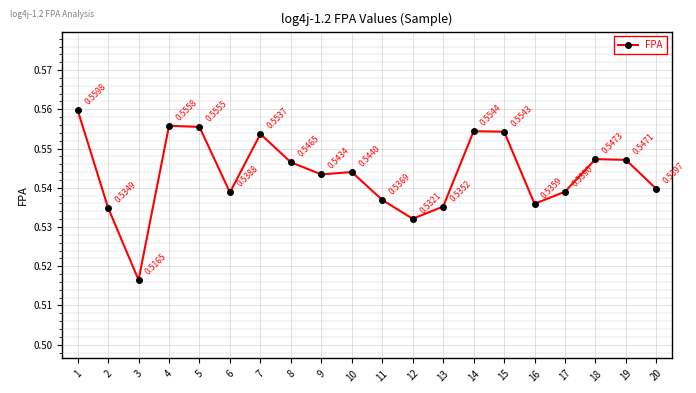

What is the sum of the values at 13 and 11?

1.1